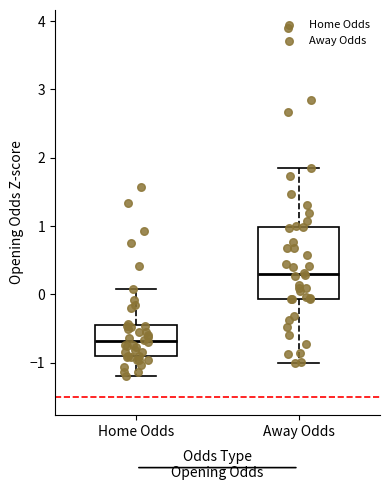

Where does the lower whisker of the box for Away Odds end on the y-axis? The values are not printed on the chart, so give them approximately, as read against the axis.

-1.0